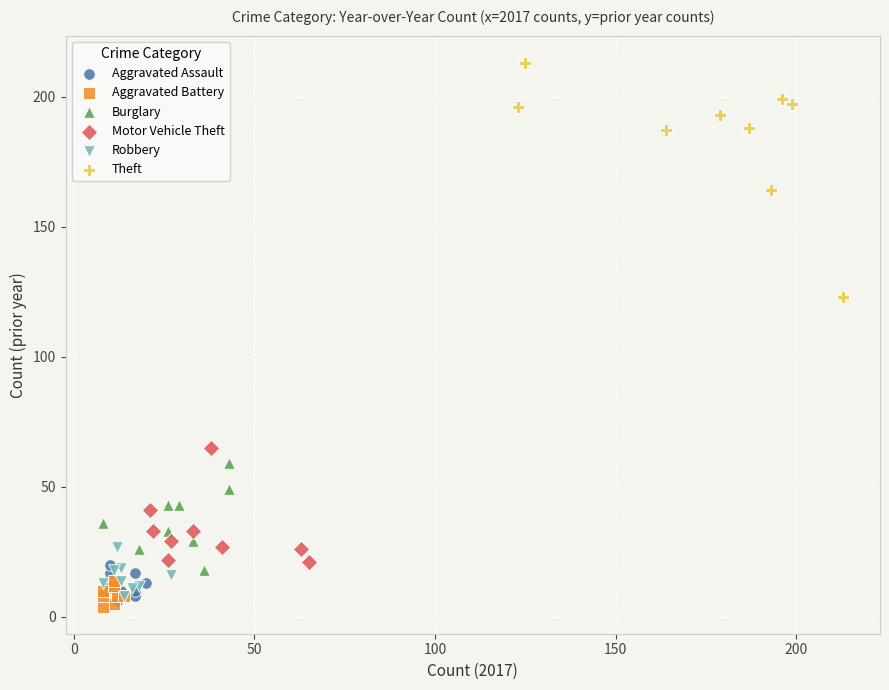

Which series reaches the minimum Y coordinate?

Aggravated Battery